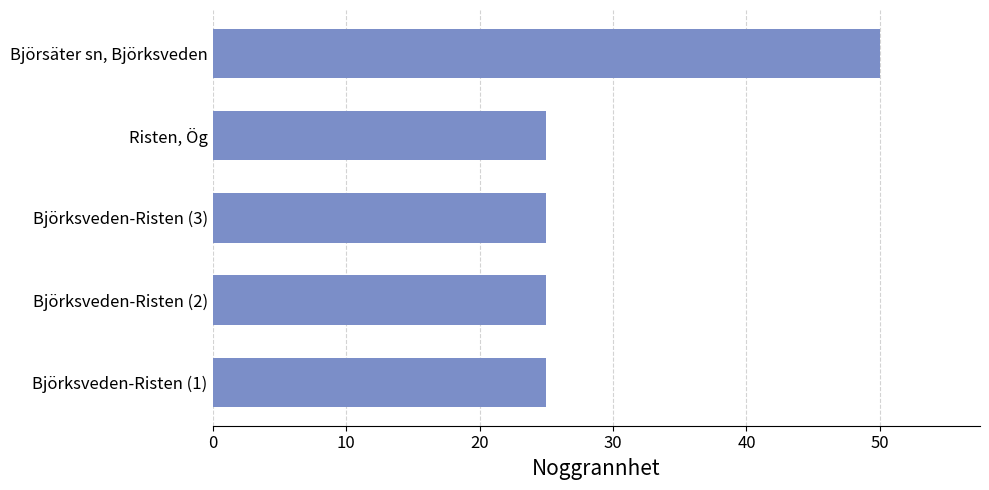

What is the average value?

30